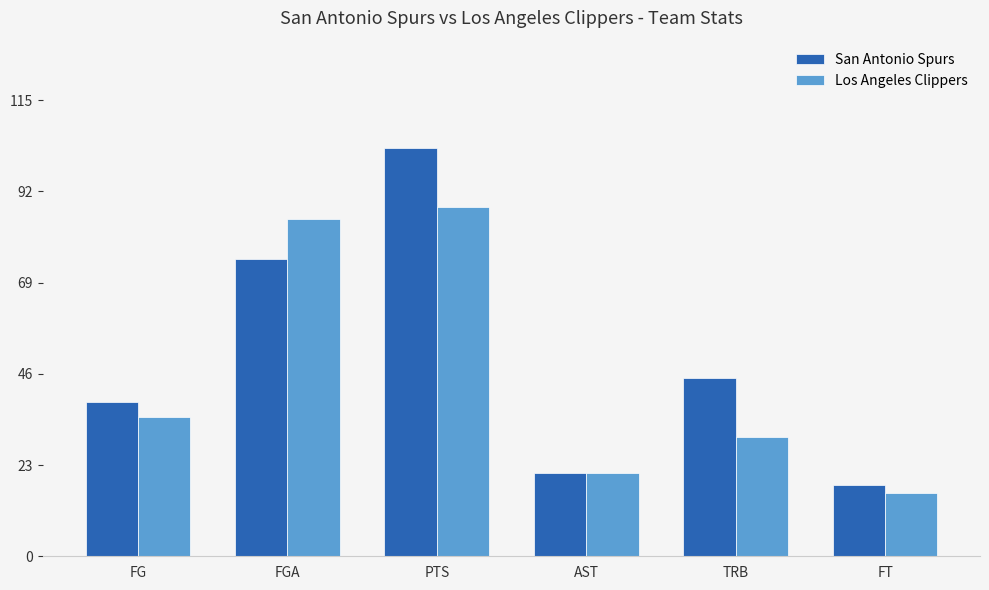

How many categories are shown in the chart?

6